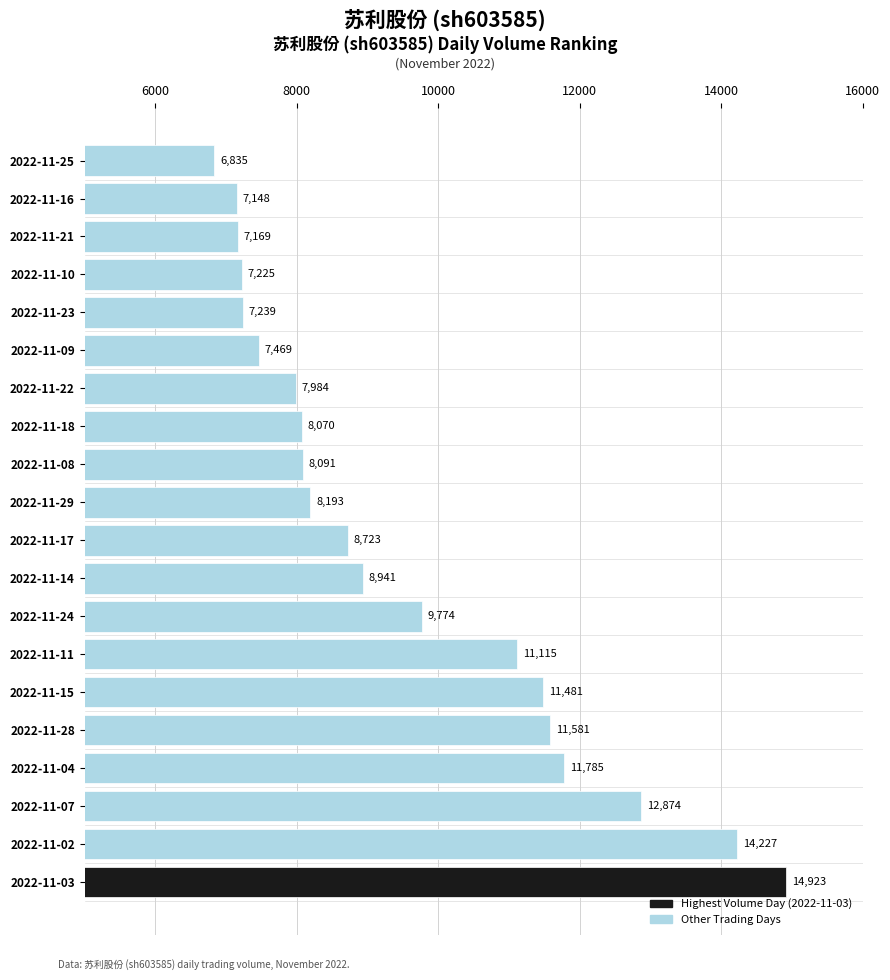

Where is the data nearest to the value 10879?

2022-11-11